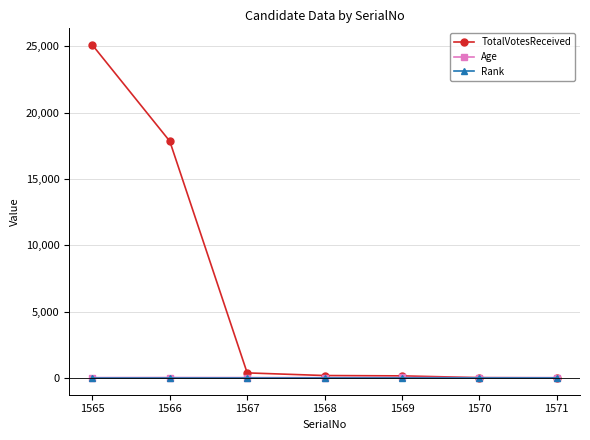

The value of TotalVotesReceived at 1565 is 43763. True or false?

False